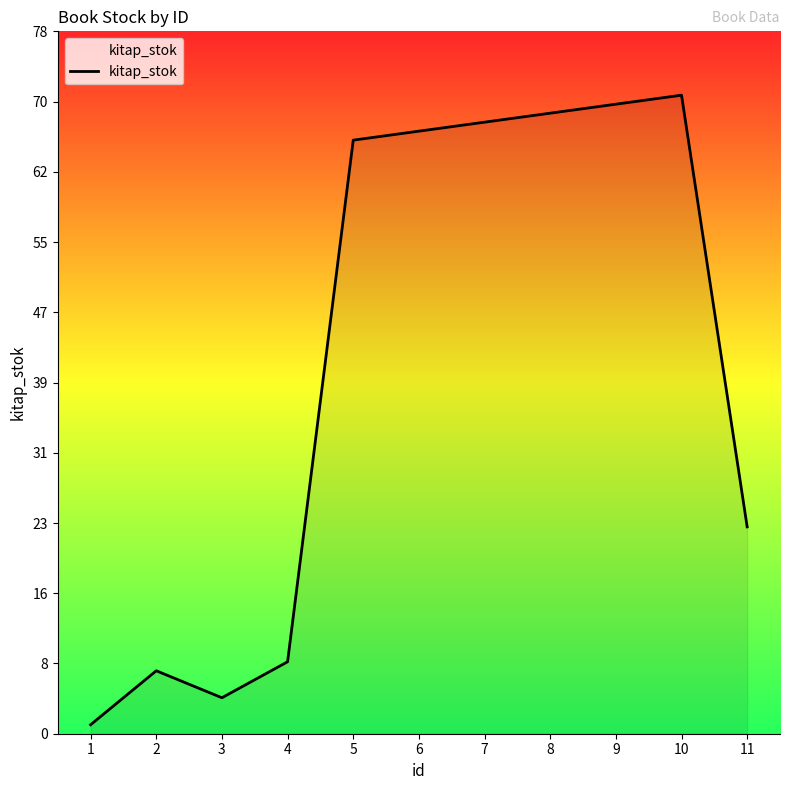

List the labels in order of value, largest first.

10, 9, 8, 7, 6, 5, 11, 4, 2, 3, 1